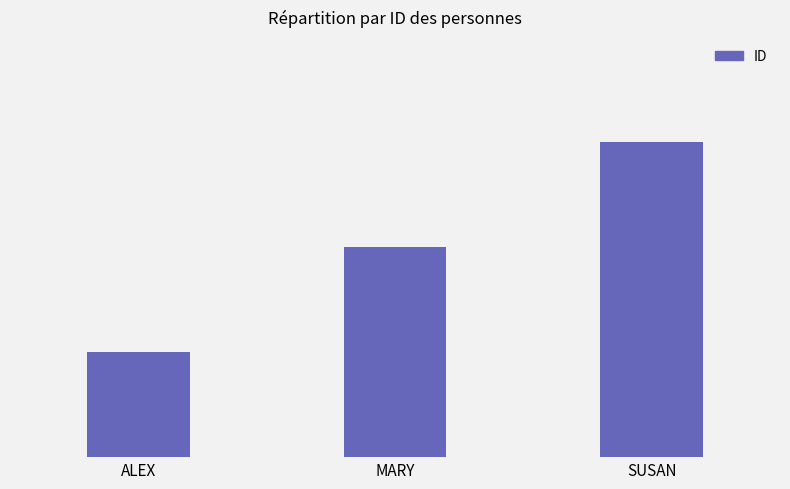

What is the ratio of the value at SUSAN to the value at MARY?

1.5